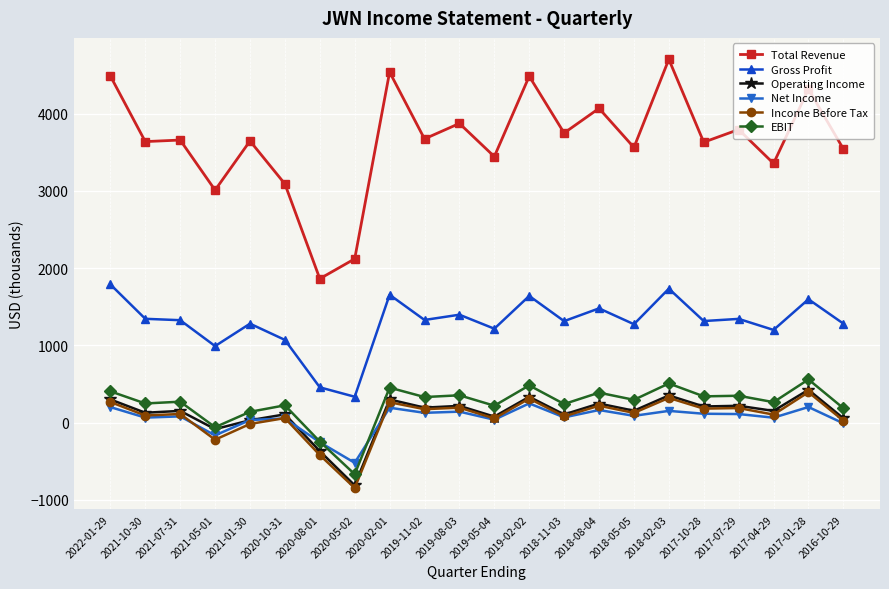

What is the label of the 14th point from the right?

2020-02-01